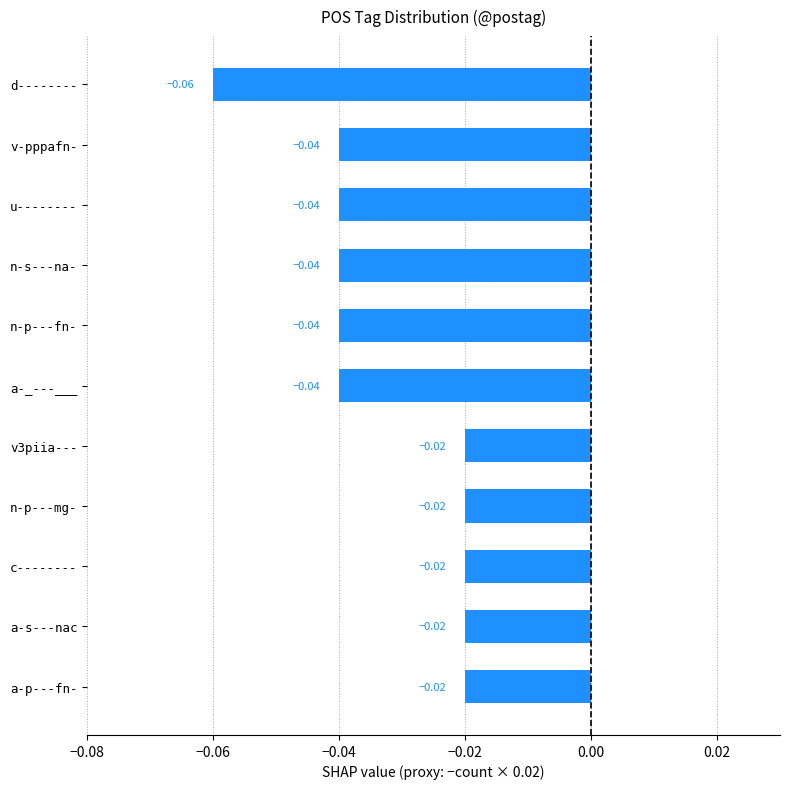

What is the sum of all values?

-0.4